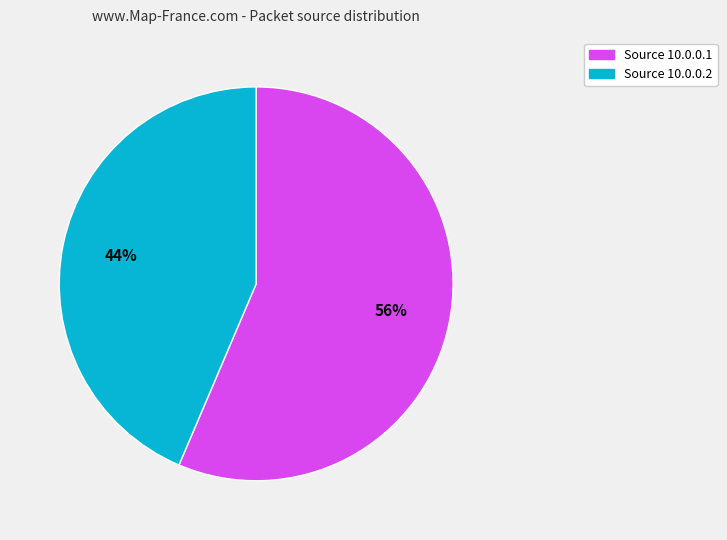

How many slices are in this pie chart?

2